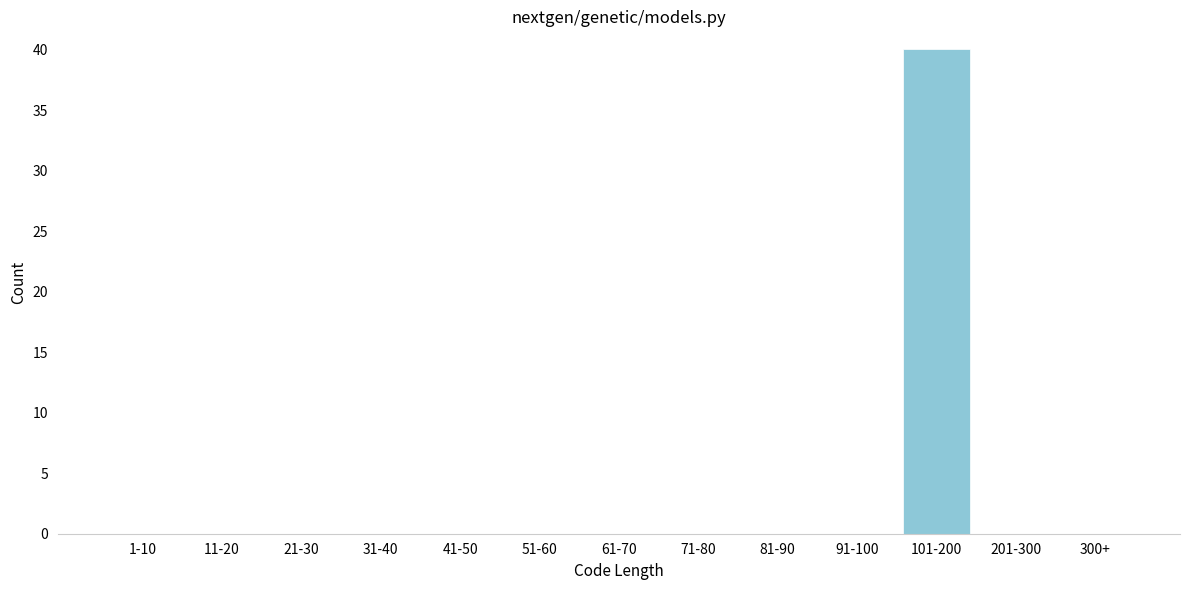

Reading right to left, what are all the values shown in this chart?

300+=0	201-300=0	101-200=40	91-100=0	81-90=0	71-80=0	61-70=0	51-60=0	41-50=0	31-40=0	21-30=0	11-20=0	1-10=0